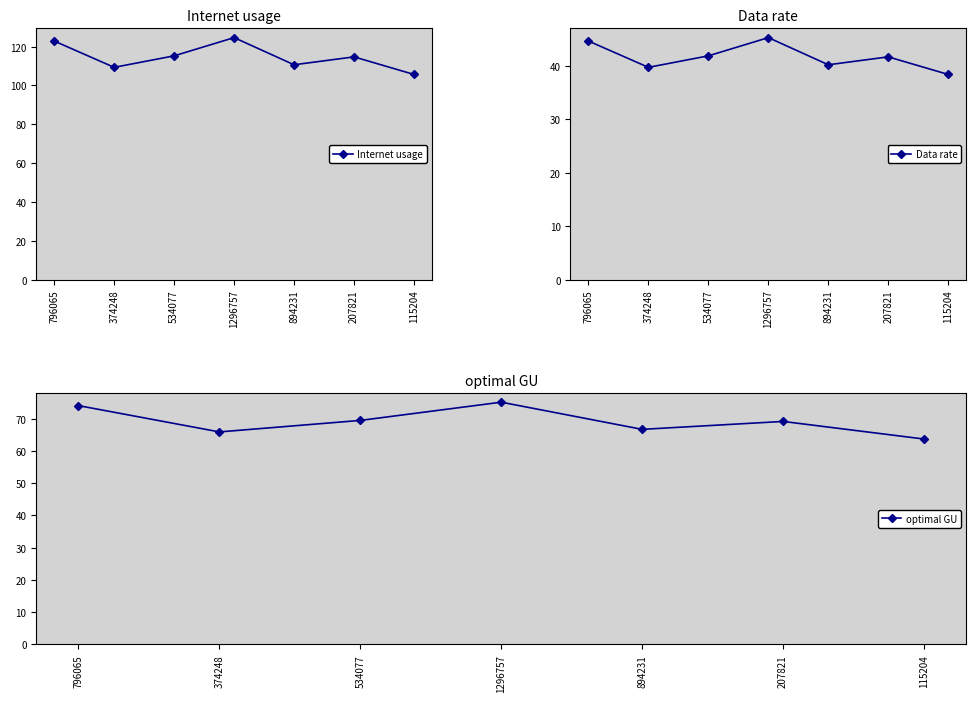

The value of Internet usage at 796065 is 122.9. True or false?

True